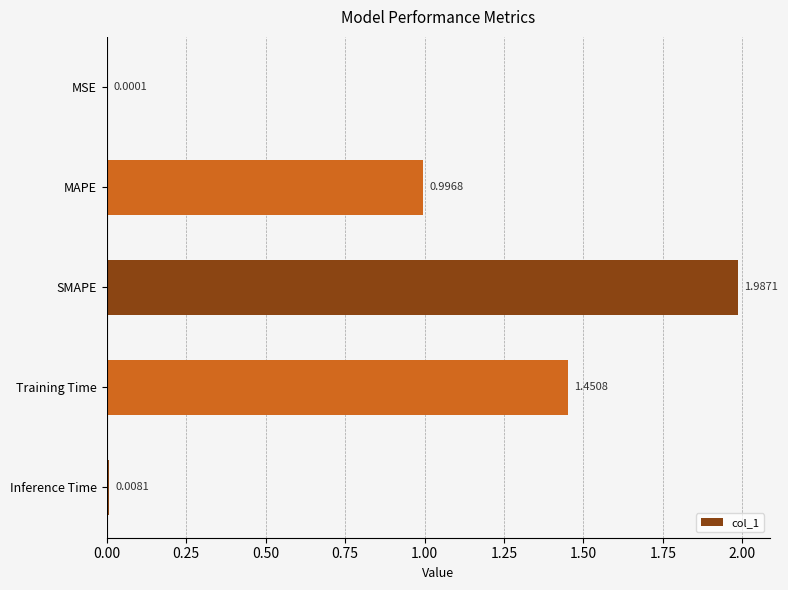

What is the sum of all values?

4.4